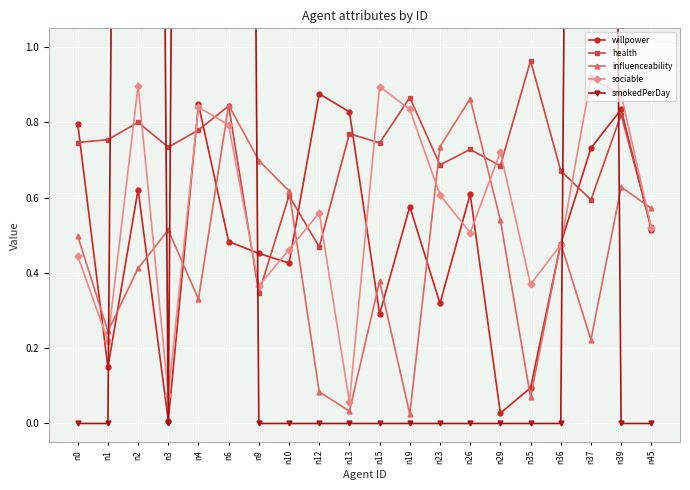

Which category has the highest value in the sociable series?

n37